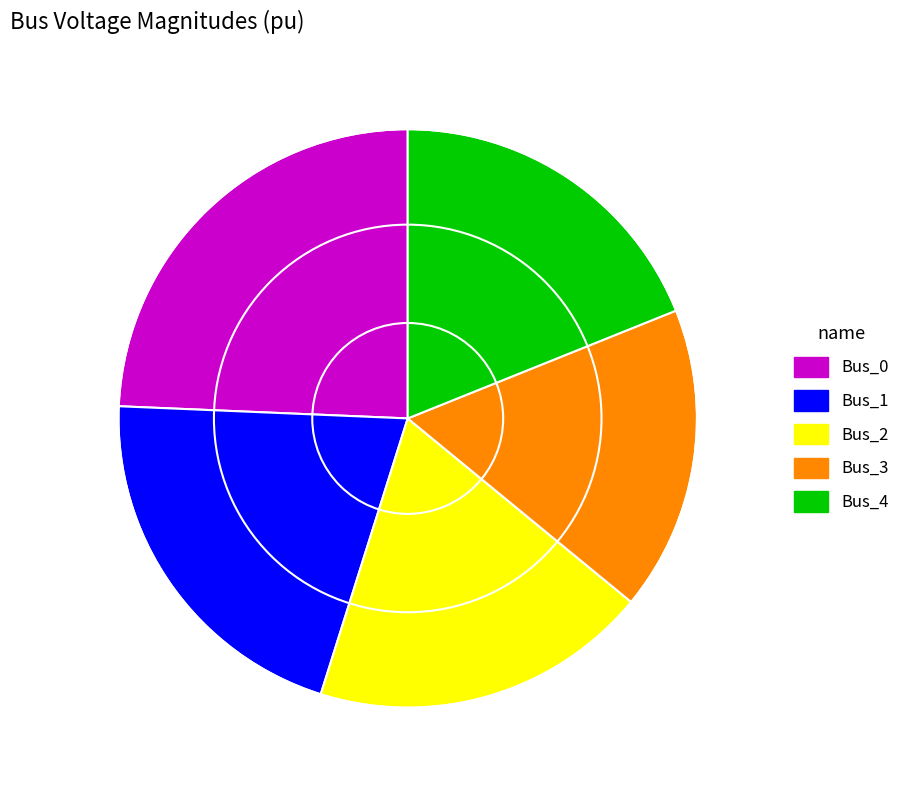

True or false: Bus_3 accounts for 31% of the total.

False